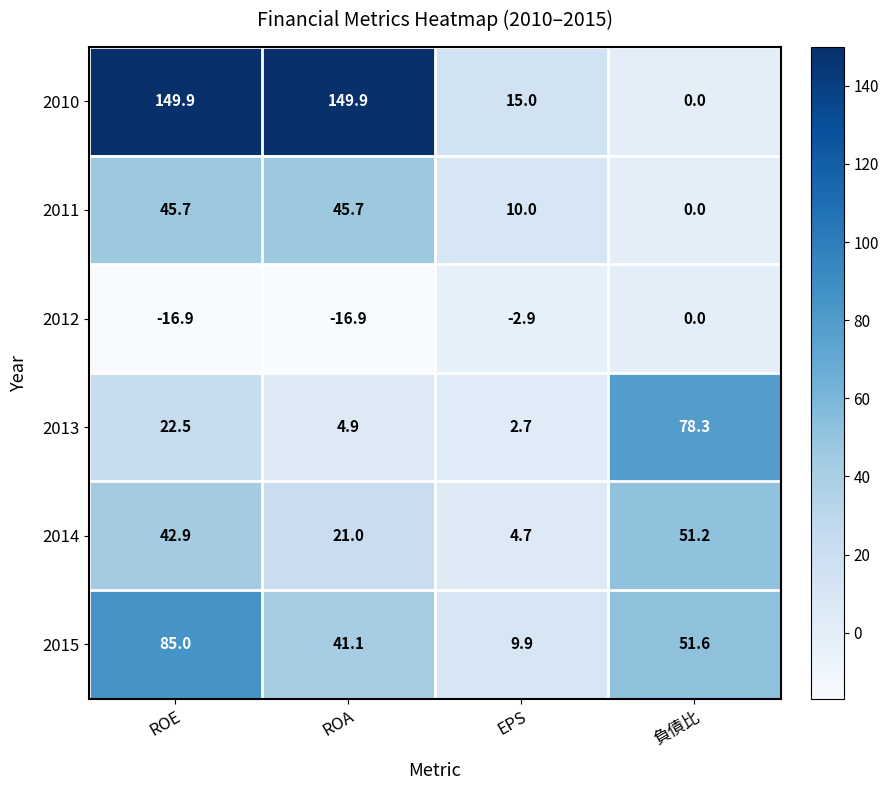

How many distinct data groups are displayed?

6